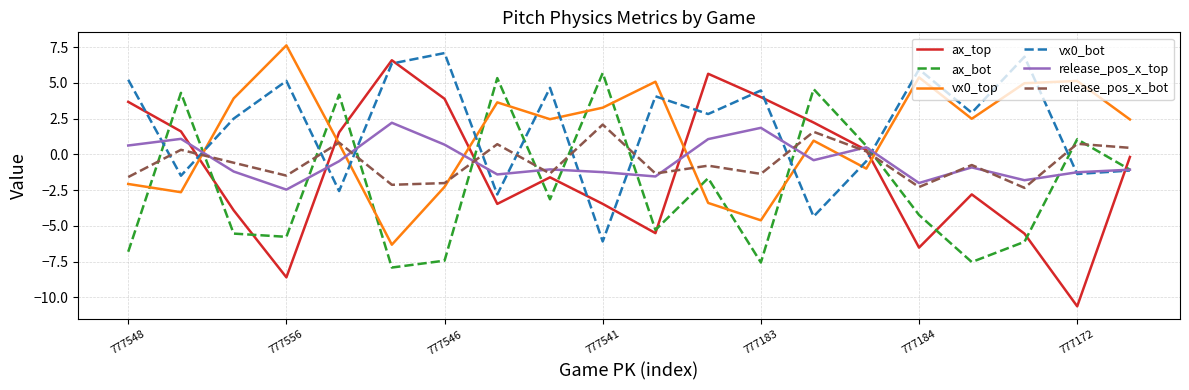

Which series has the widest spread of values?

ax_top